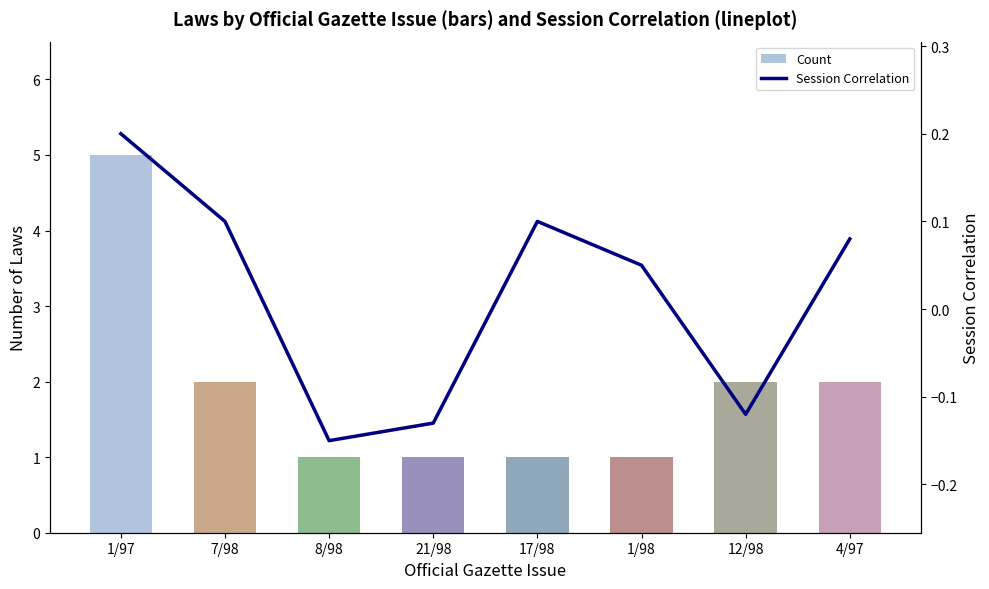

Which label corresponds to the largest value in the chart?

1/97